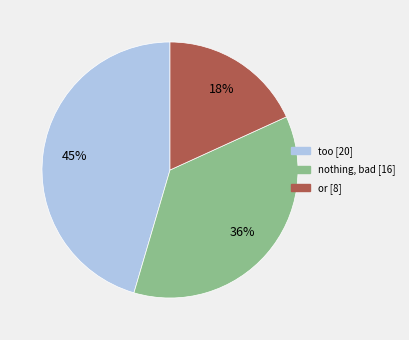

Does nothing, bad [16] account for over 50% of the chart?

No